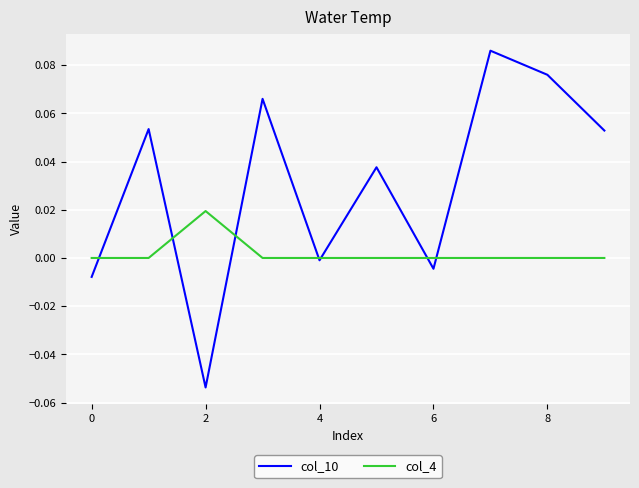

Count the number of data series in this chart.

2